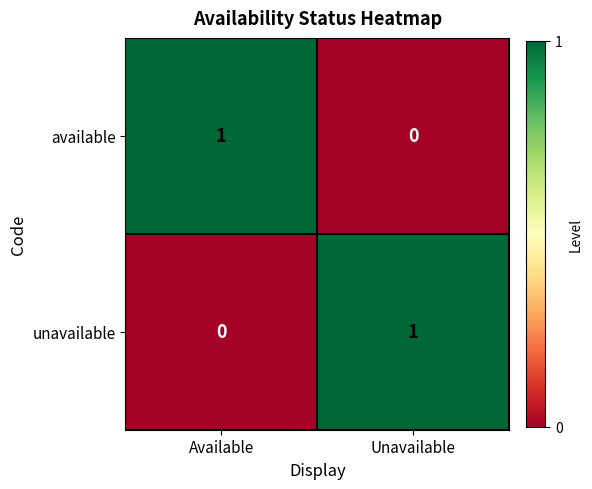

At which label is unavailable closest to 0?

Available